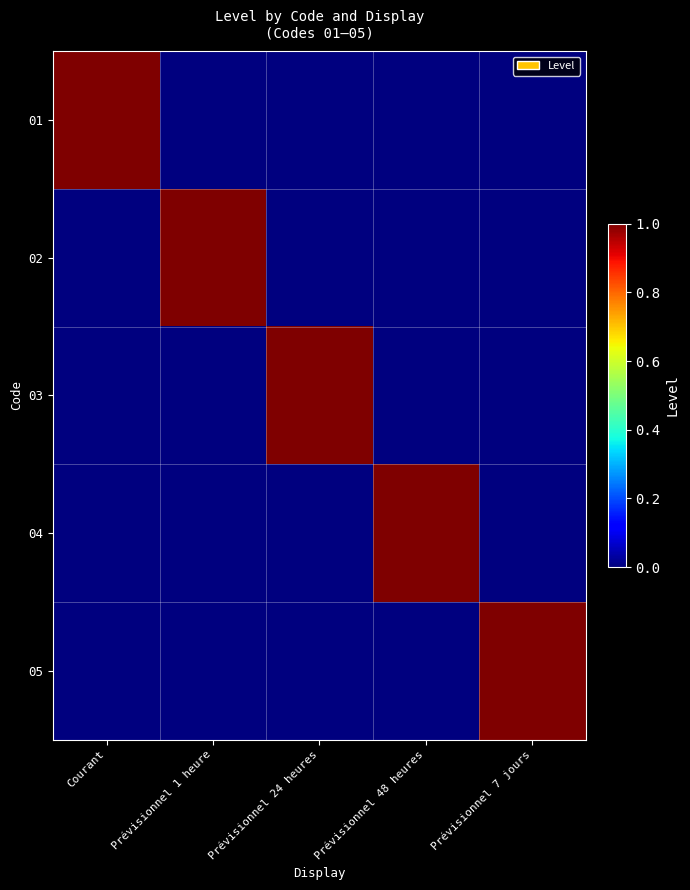

Between Courant and Prévisionnel 24 heures, which is larger?

Courant